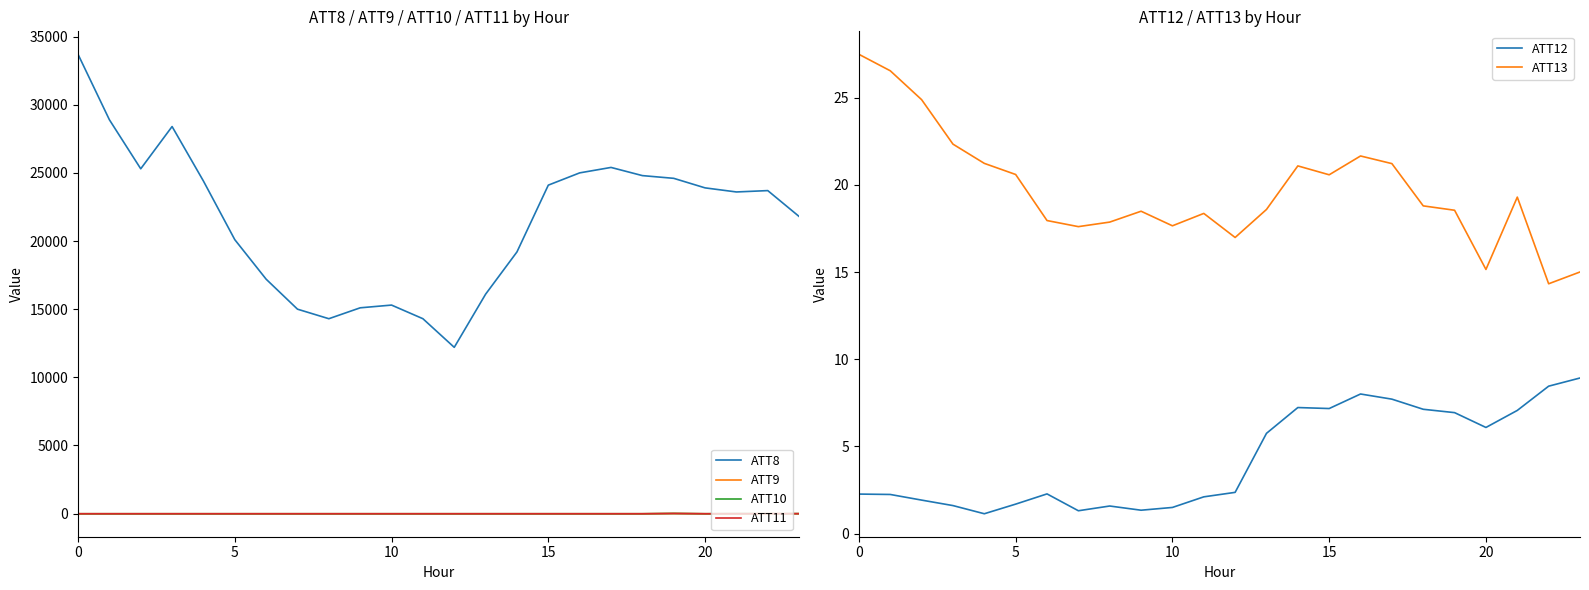

What is the spread (max minus min) of values at 19?

24595.3